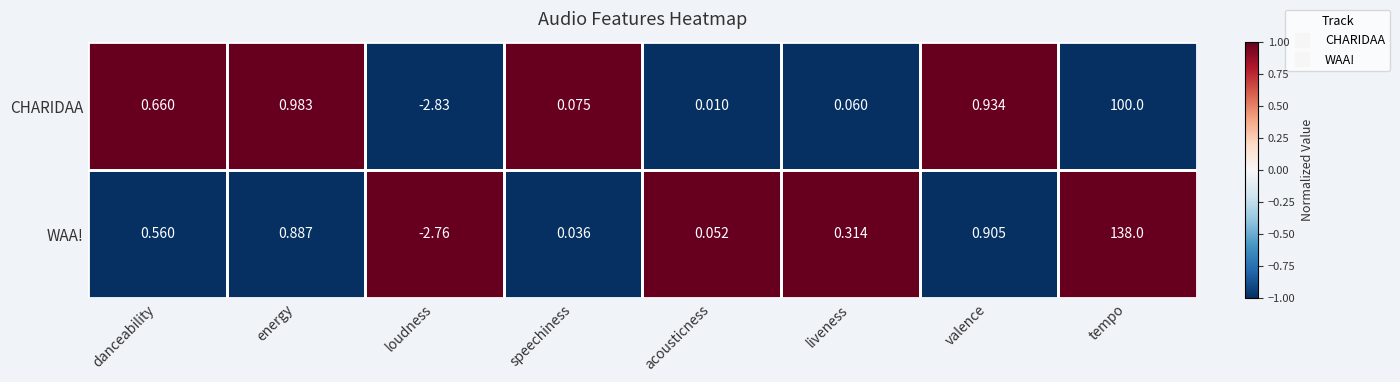

At which label is WAA! closest to 67?

valence